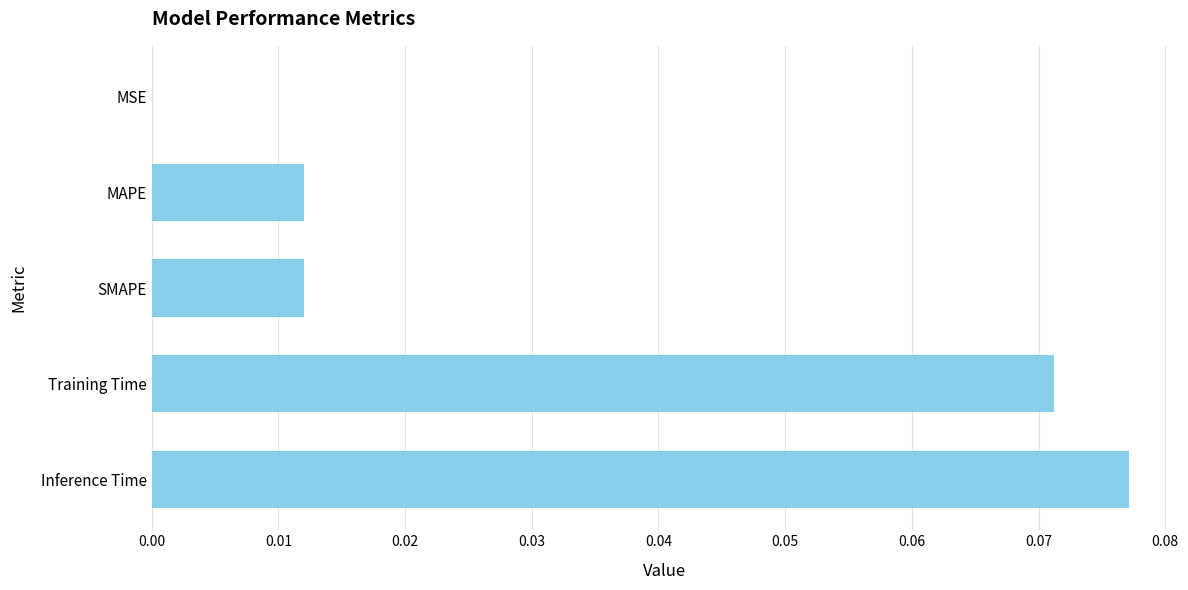

Are the bars horizontal?

Yes